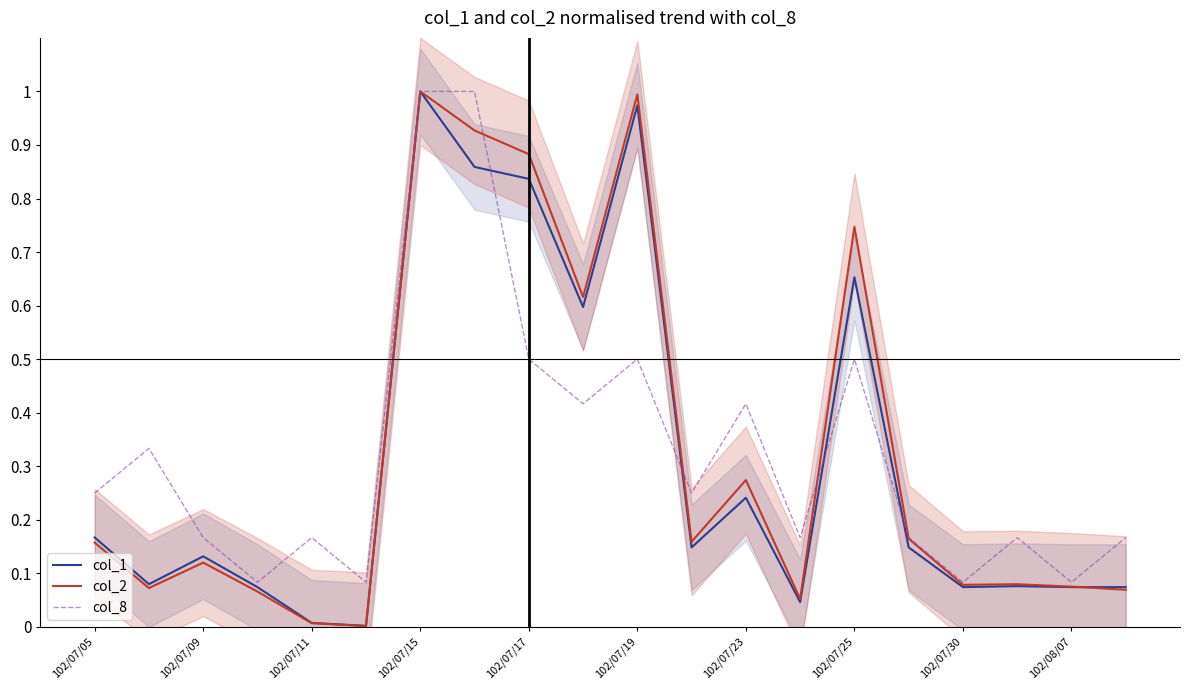

Rank the series by their maximum value, from lowest to highest.

col_1, col_2, col_8